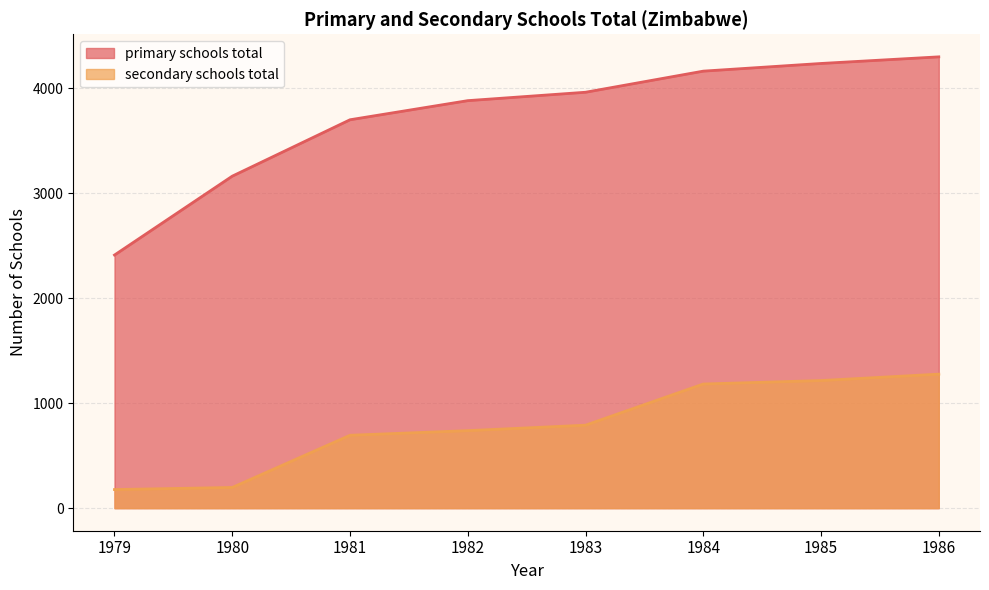

What is the total value across all series at 1982?

4618